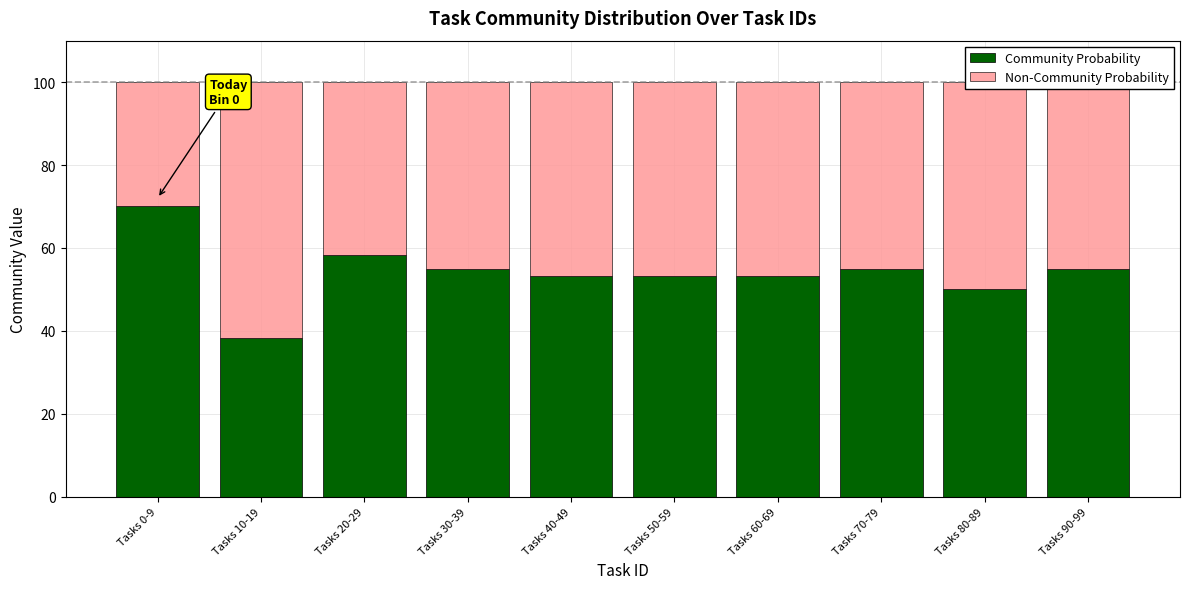

What is the difference between the maximum and minimum values in the Community Probability series?

31.7